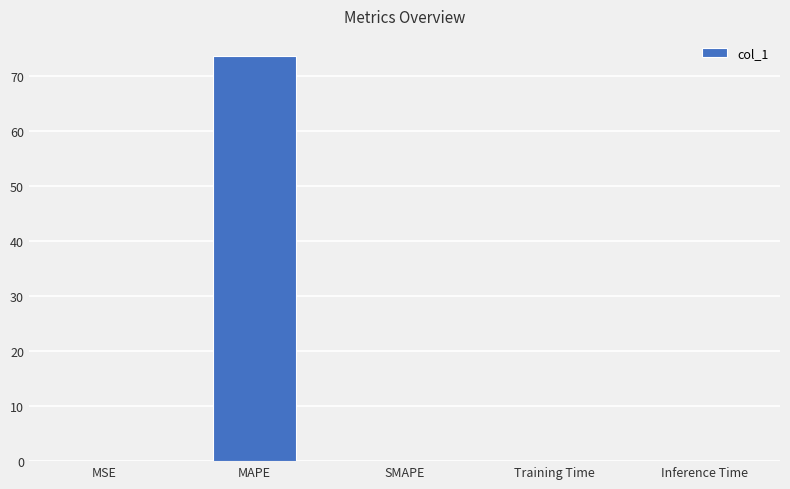

The chart shows a value of 0.0 at MSE. True or false?

True